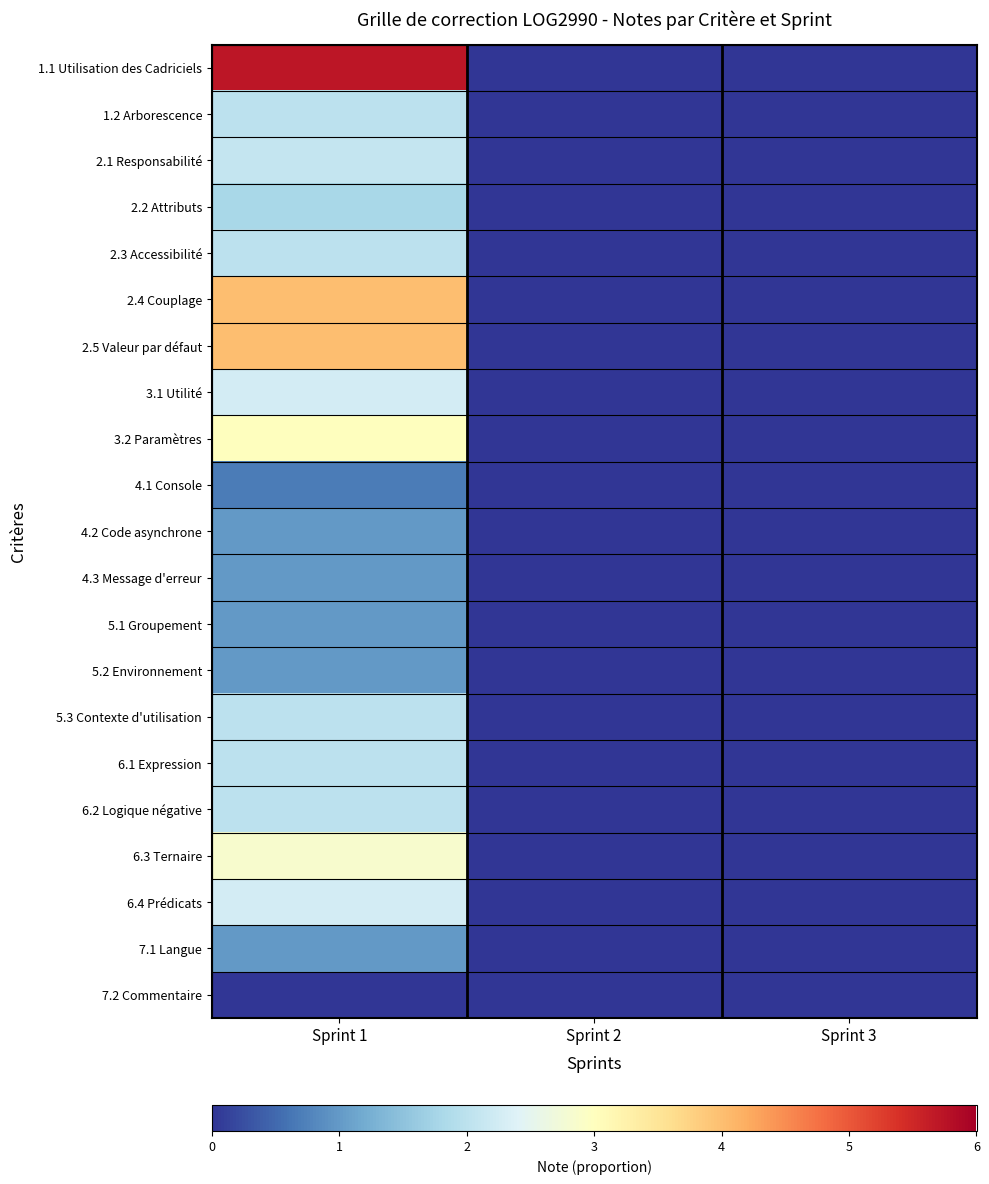

Which series changed the most between Sprint 1 and Sprint 3?

1.1 Utilisation des Cadriciels